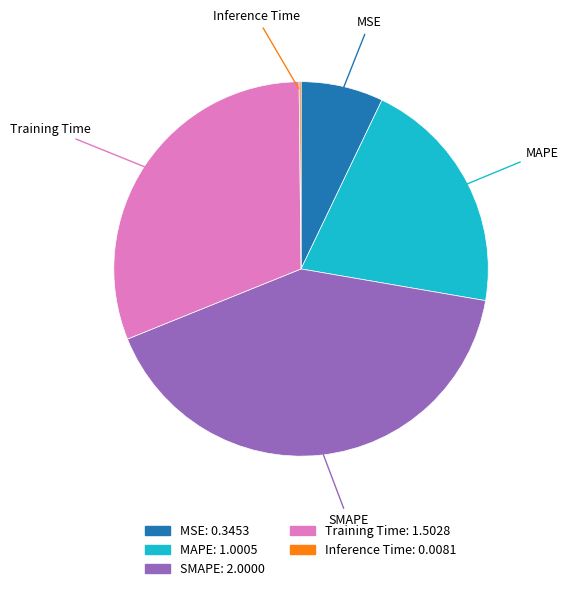

Is there a majority slice in this chart?

No